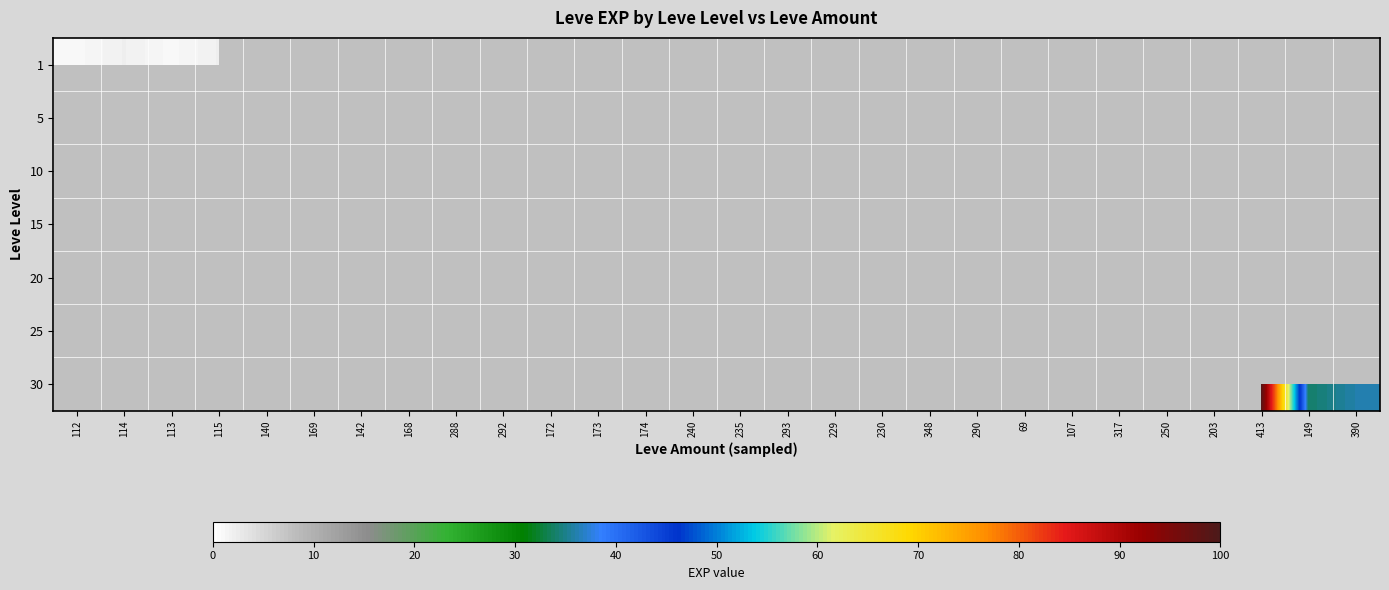

List the series in order of their overall mean, highest first.

1, 5, 10, 15, 20, 25, 30